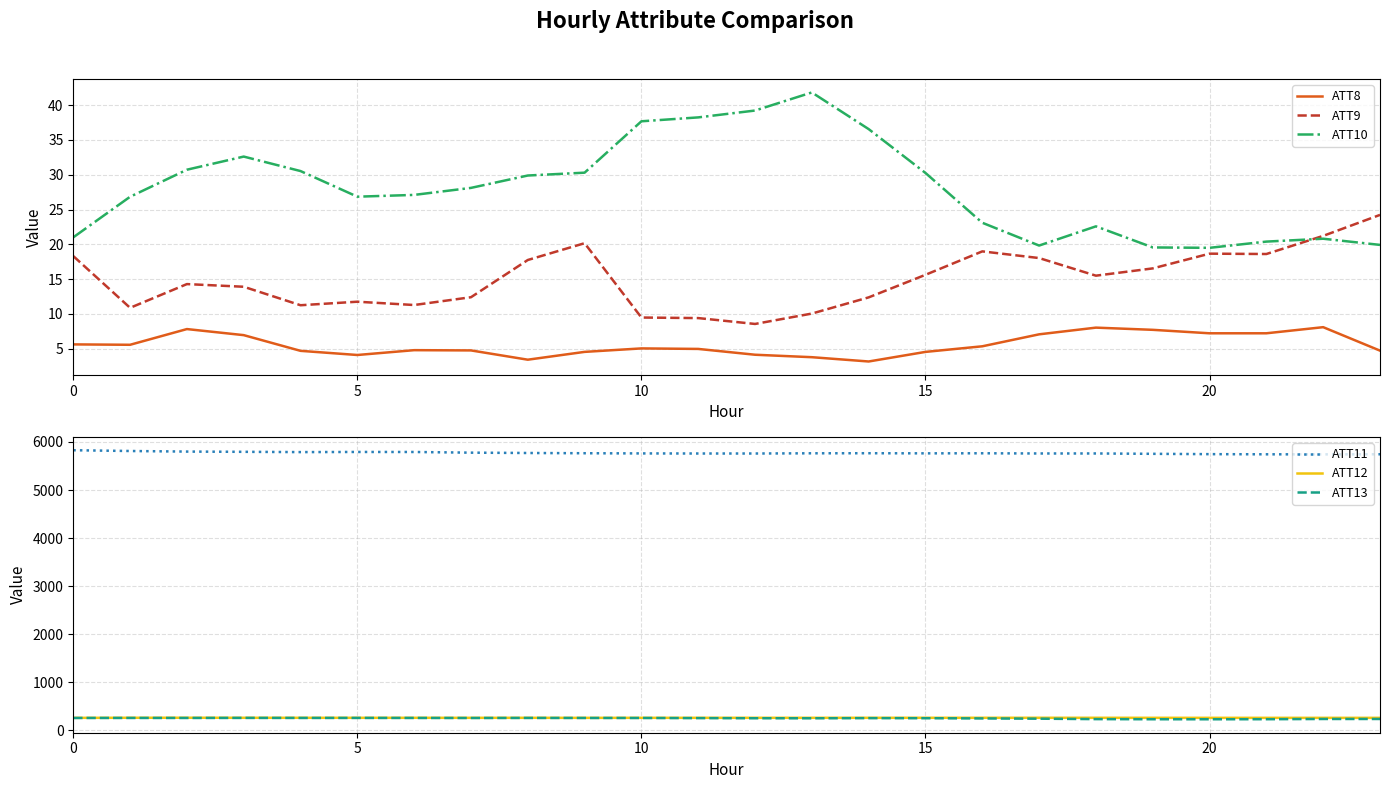

What is the highest value of the ATT11 series?

5828.6